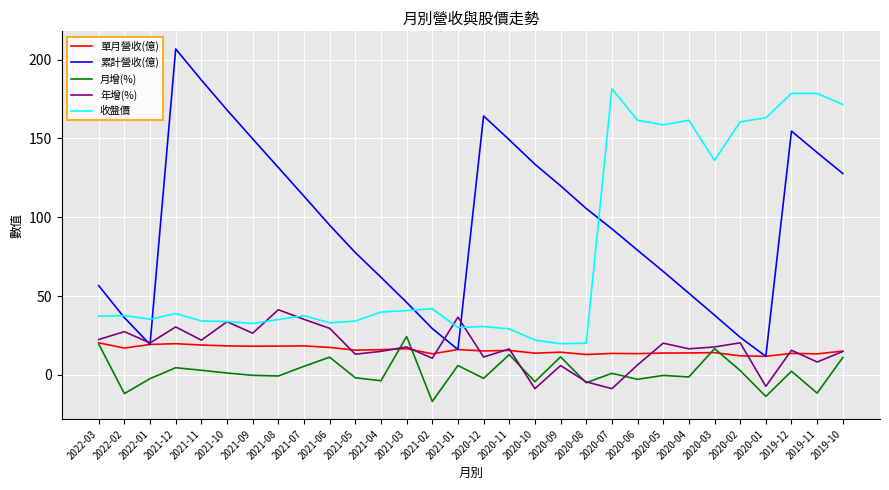

Which series changed the most between 2022-02 and 2021-03?

月增(%)